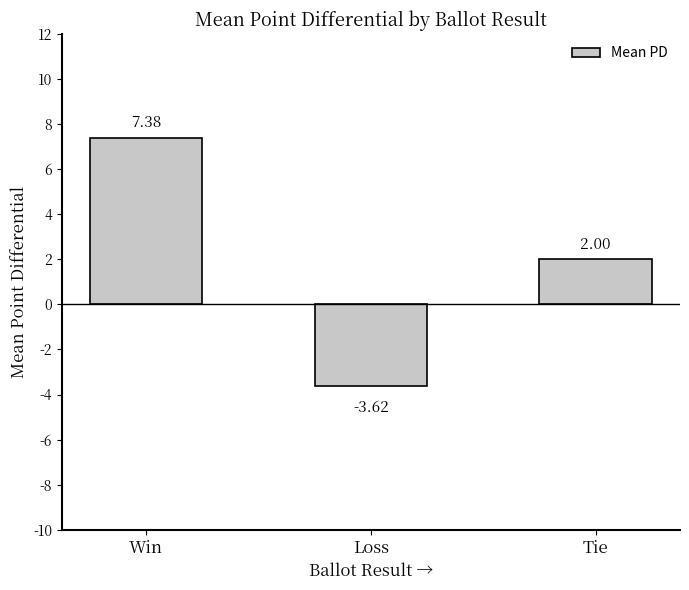

Read the value at Win.

7.4